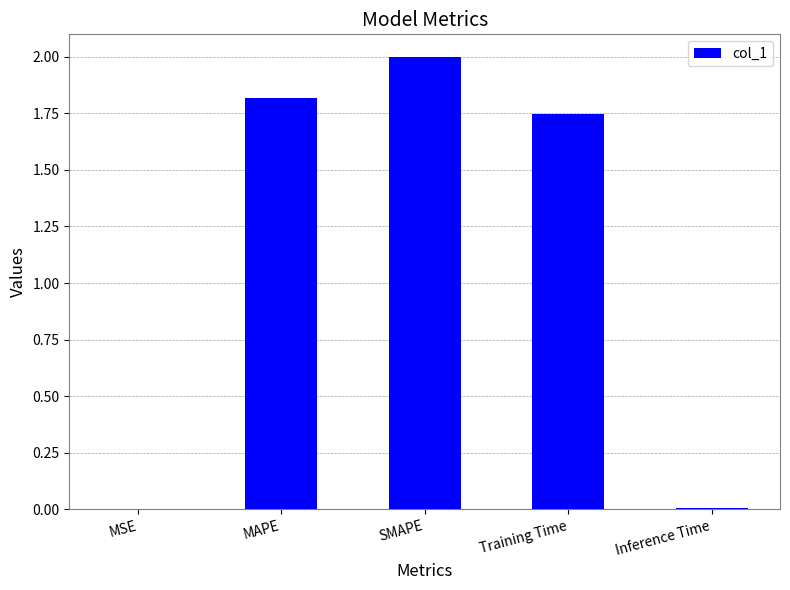

What is the sum of all values?

5.6